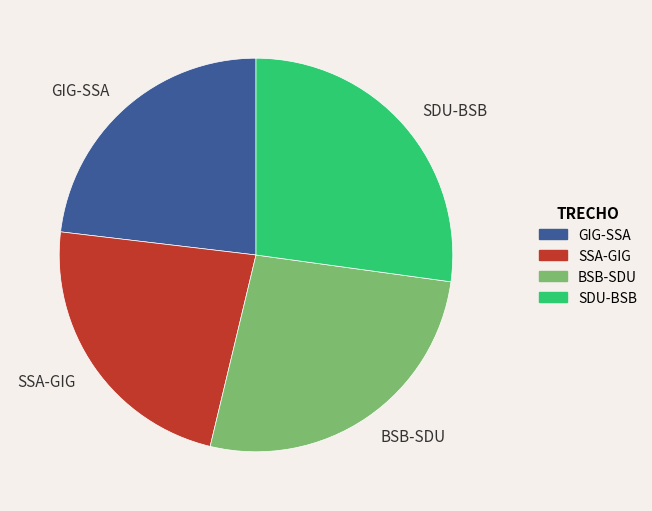

True or false: GIG-SSA accounts for 14% of the total.

False